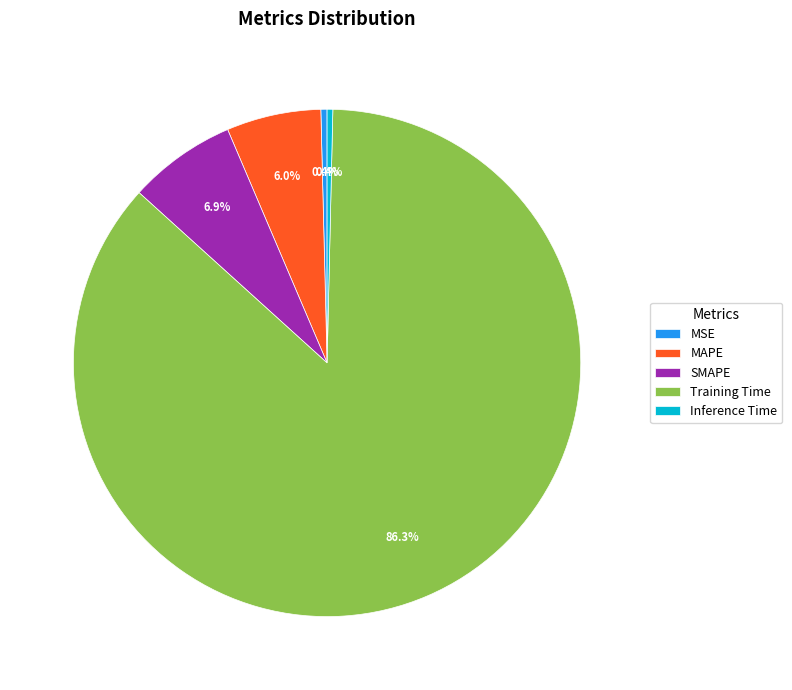

Between Inference Time and Training Time, which is larger?

Training Time